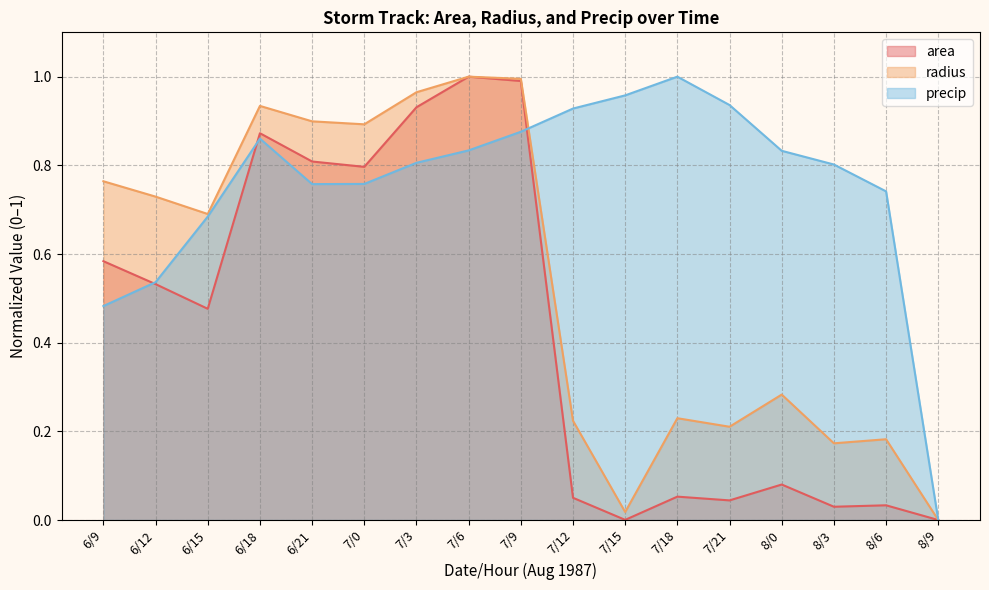

In radius, how many points are higher than both neighbors (excluding endpoints)?

5